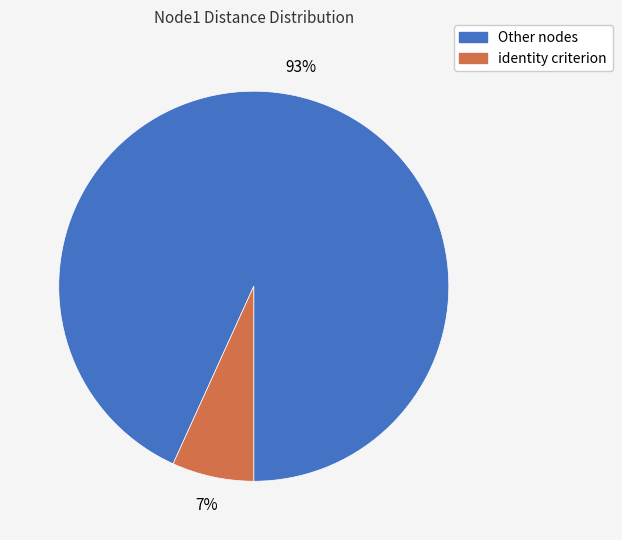

Is there any slice that represents more than half of the pie?

Yes